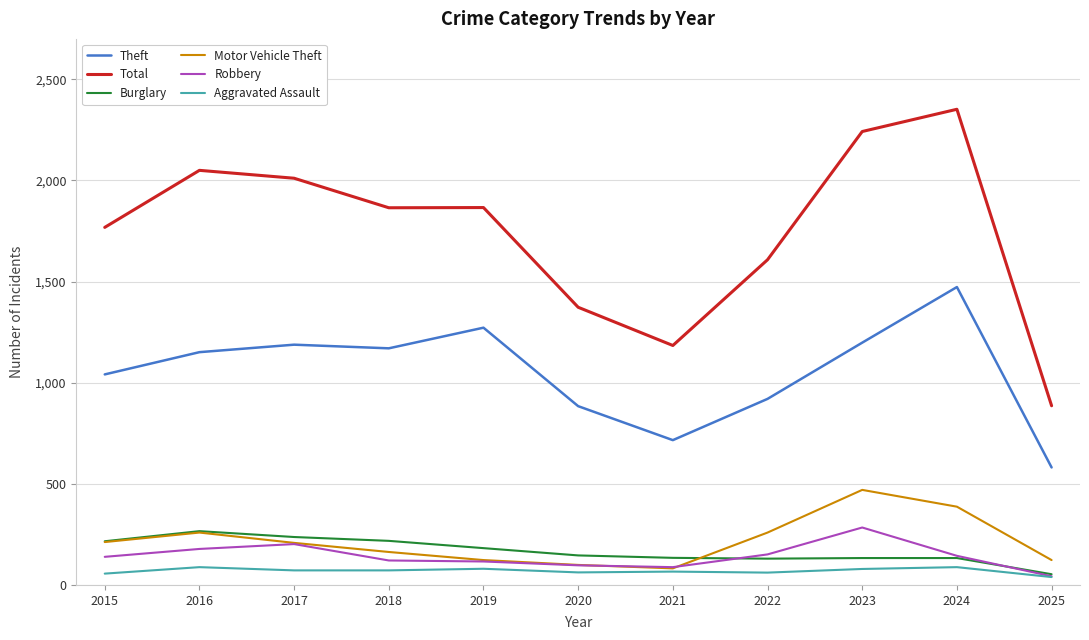

The value of Total at 2015 is 1768. True or false?

True